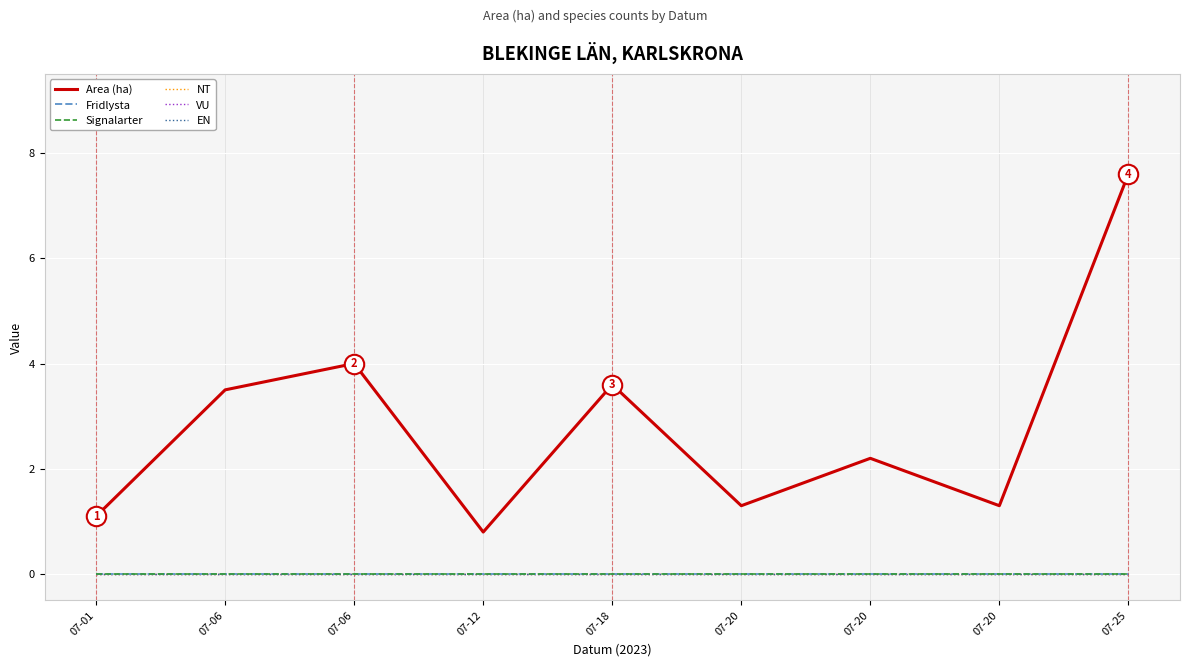

How many lines are shown in the chart?

6